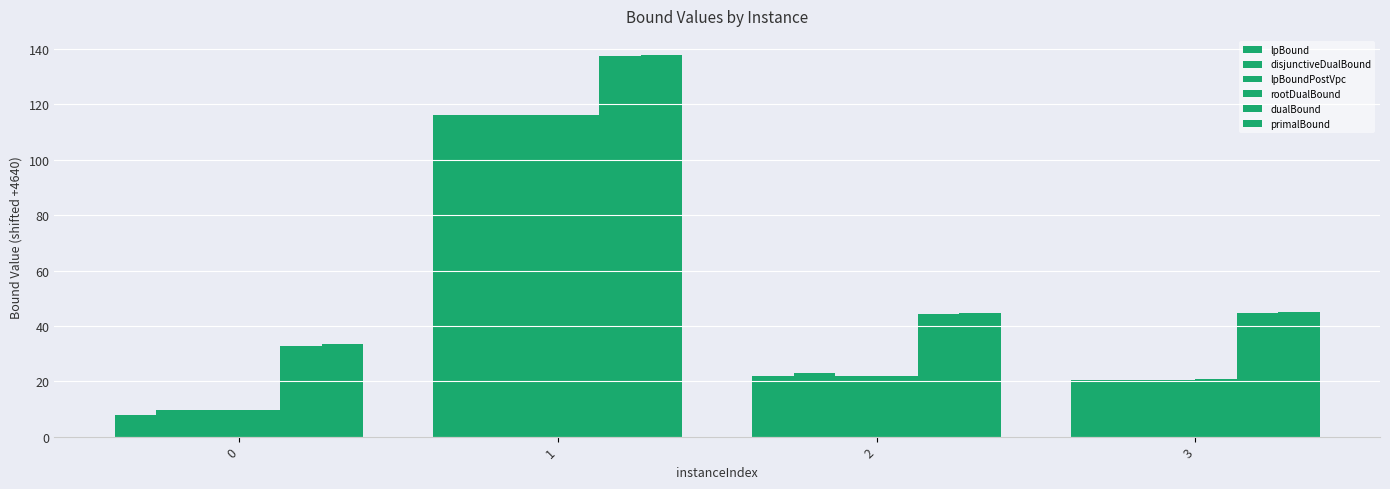

How many groups of bars are there?

4